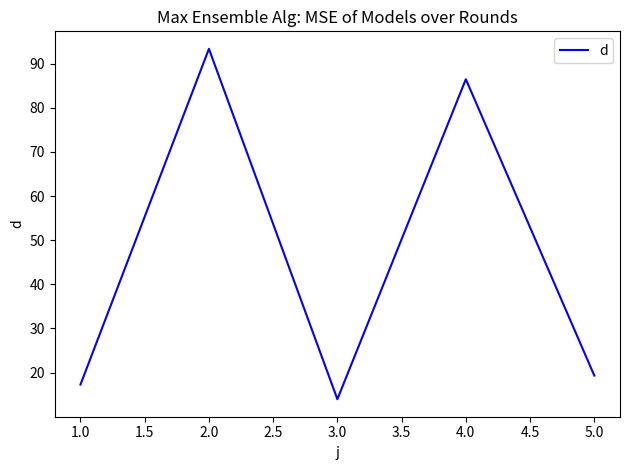

What is the change in value from 2.0 to 4.0?

-6.9